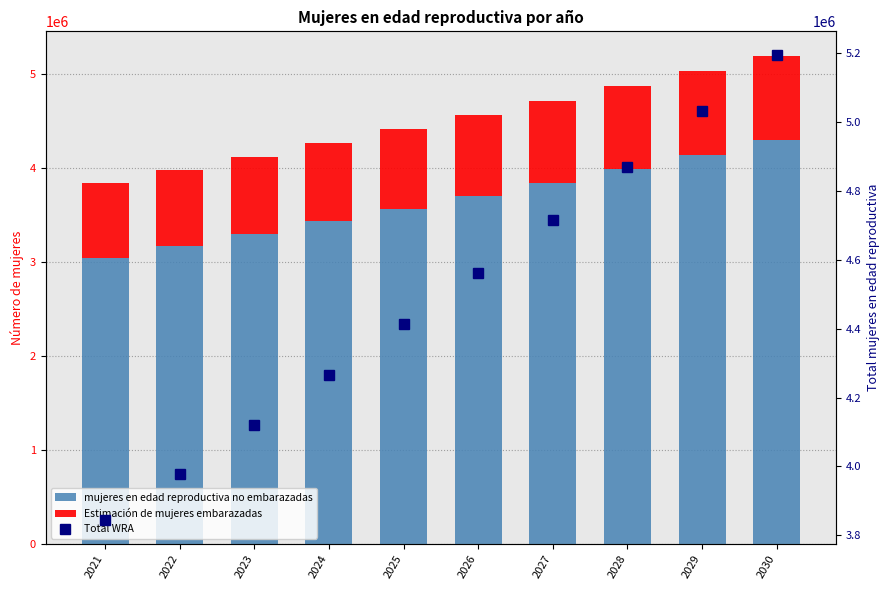

Which series has the largest range (max minus min)?

Total WRA